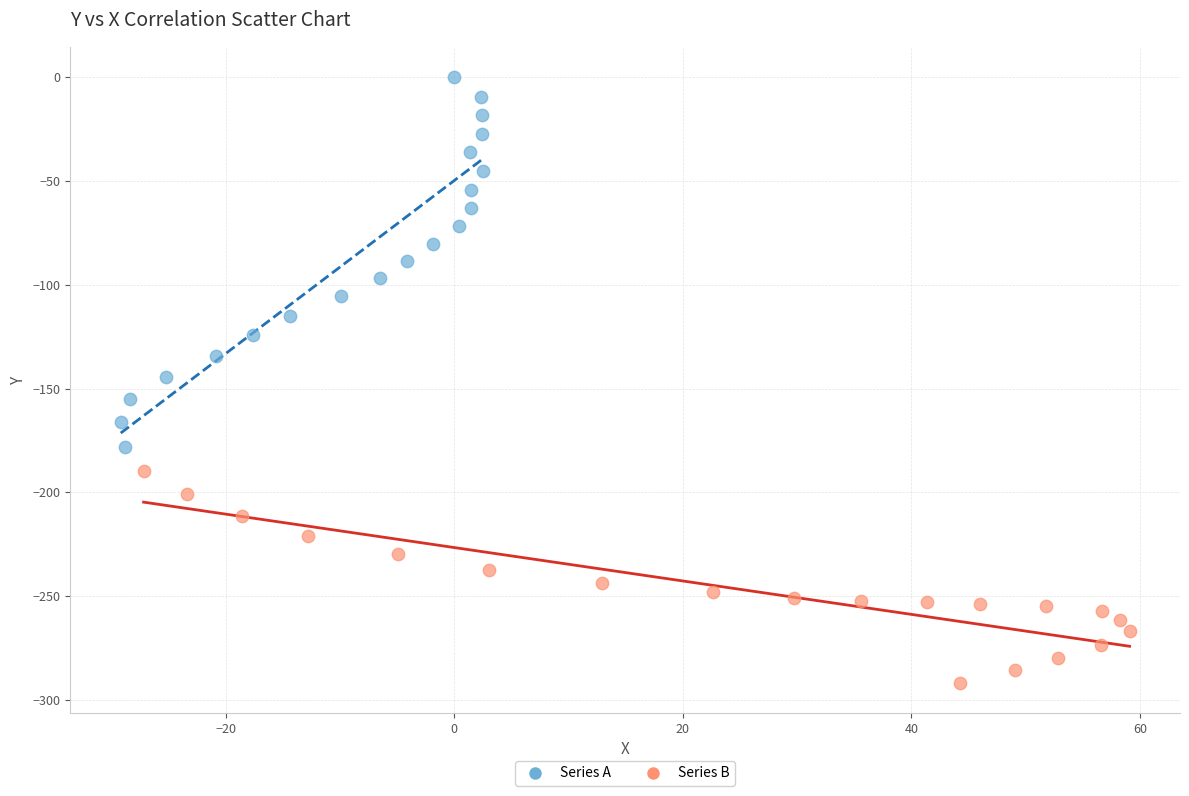

What are all the series names shown in the legend?

Series A, Series B